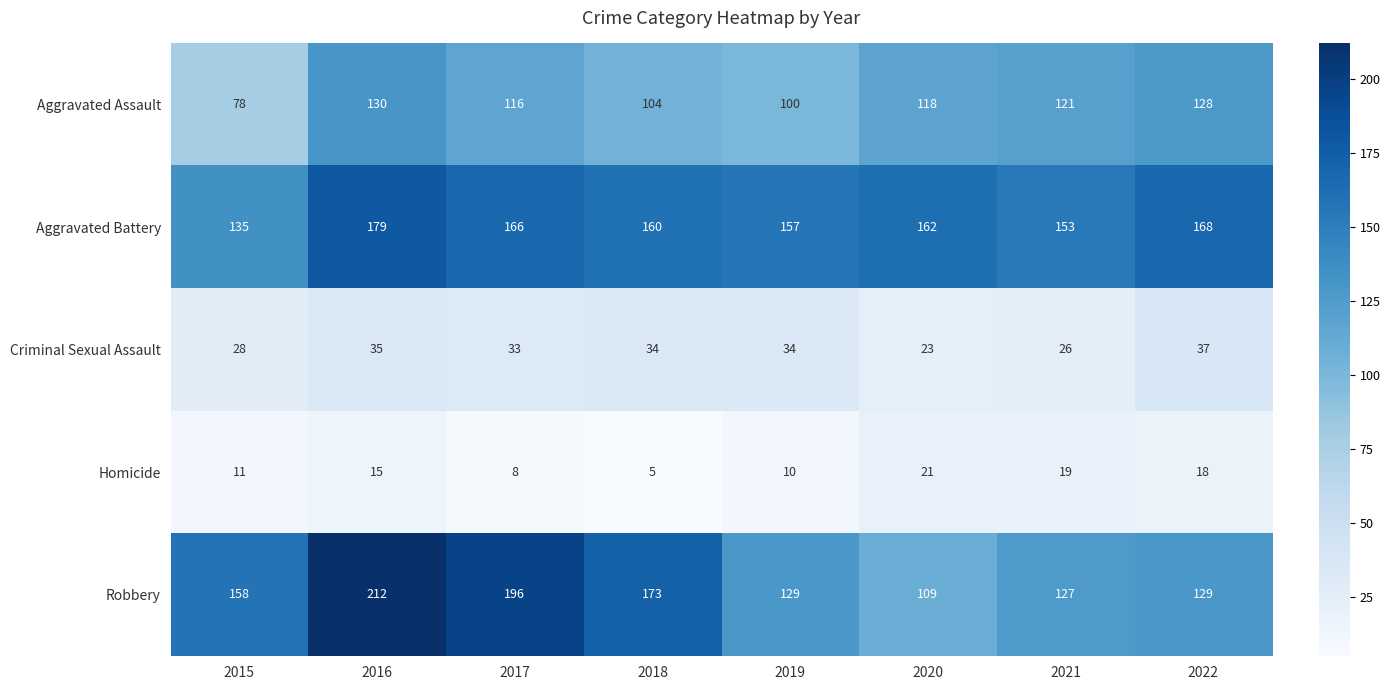

At which category is the sum across all series the highest?

2016